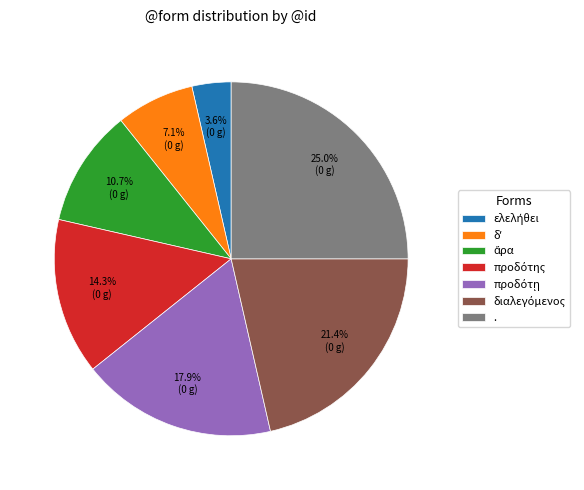

Does any single category account for the majority?

No